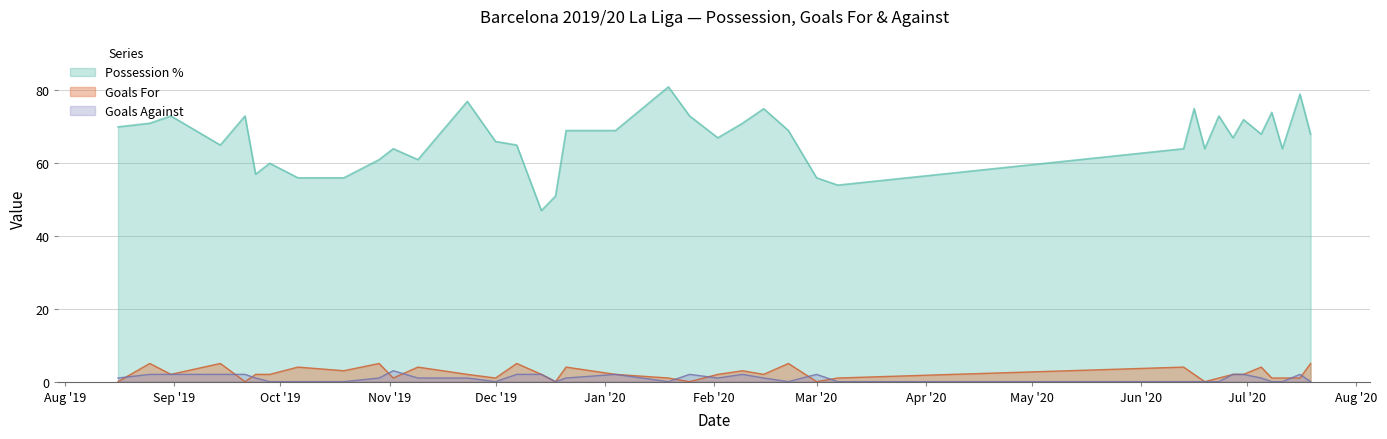

The Goals Against series shows 0 at Dec '19. True or false?

True